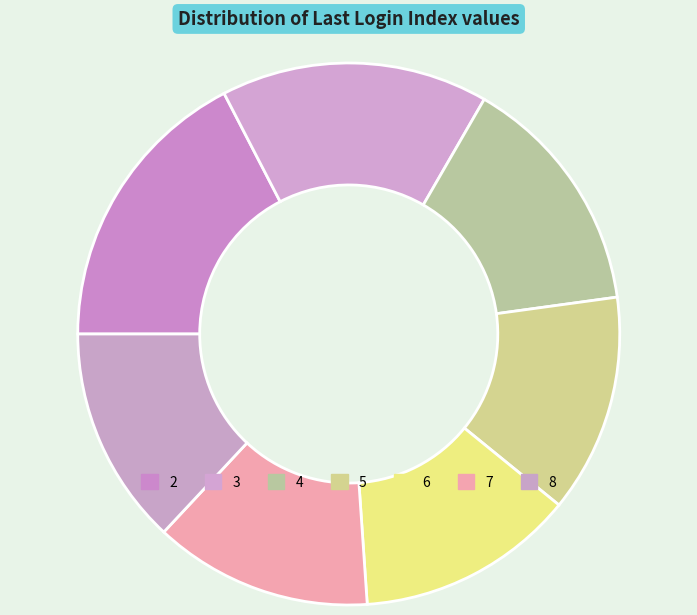

How many slices are in this pie chart?

7